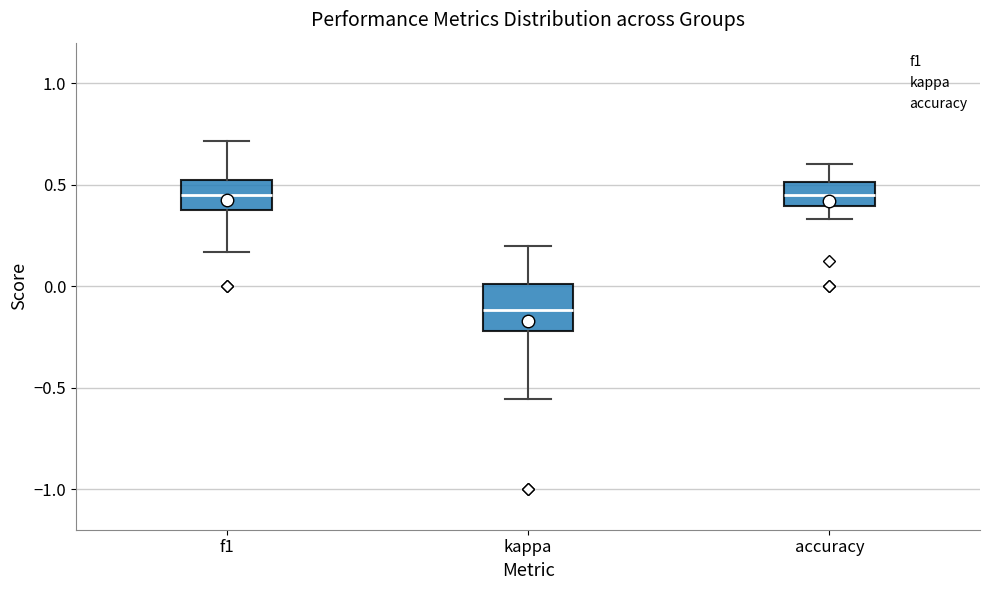

Which box has the lowest median line?

kappa